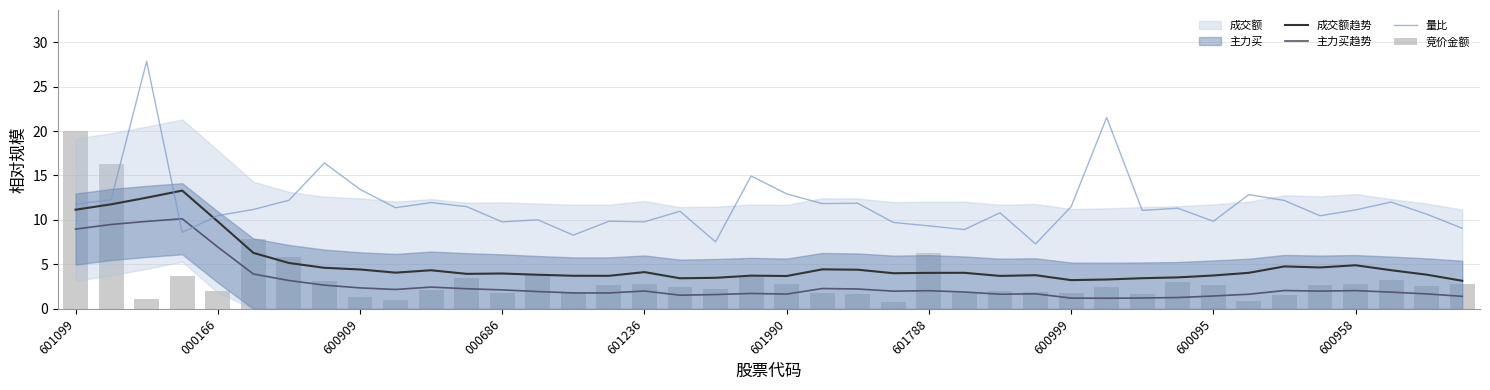

At 29, list the series in order from smallest to largest.

主力买趋势, 竞价金额, 成交额趋势, 量比